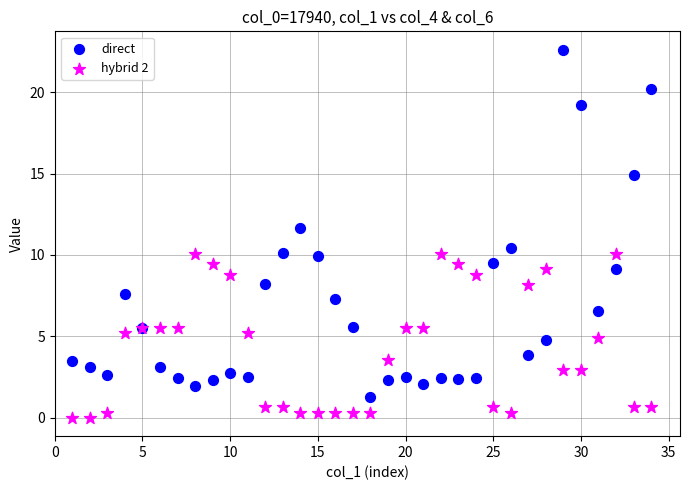

Which series contains the highest Y value?

direct